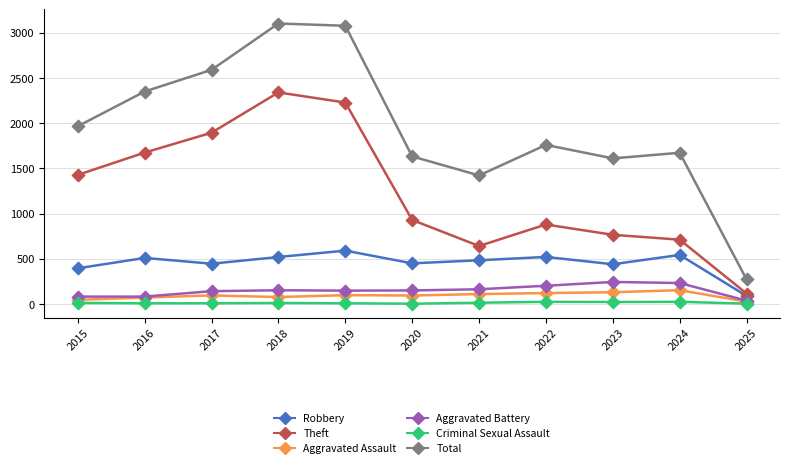

Which series reaches the maximum Y coordinate?

Total